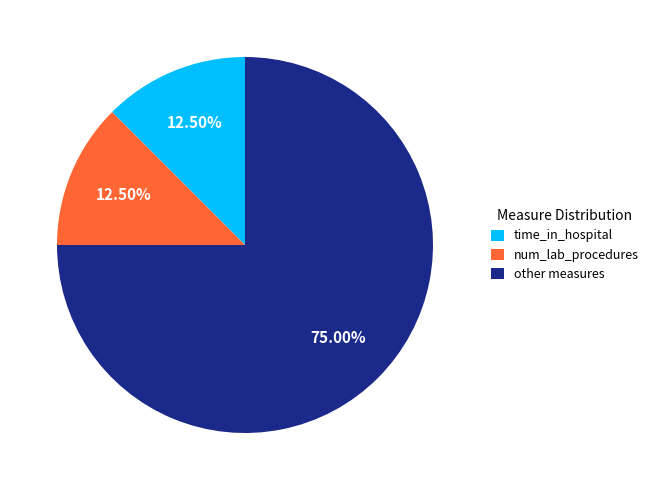

Is the sum of time_in_hospital and num_lab_procedures greater than half?

No